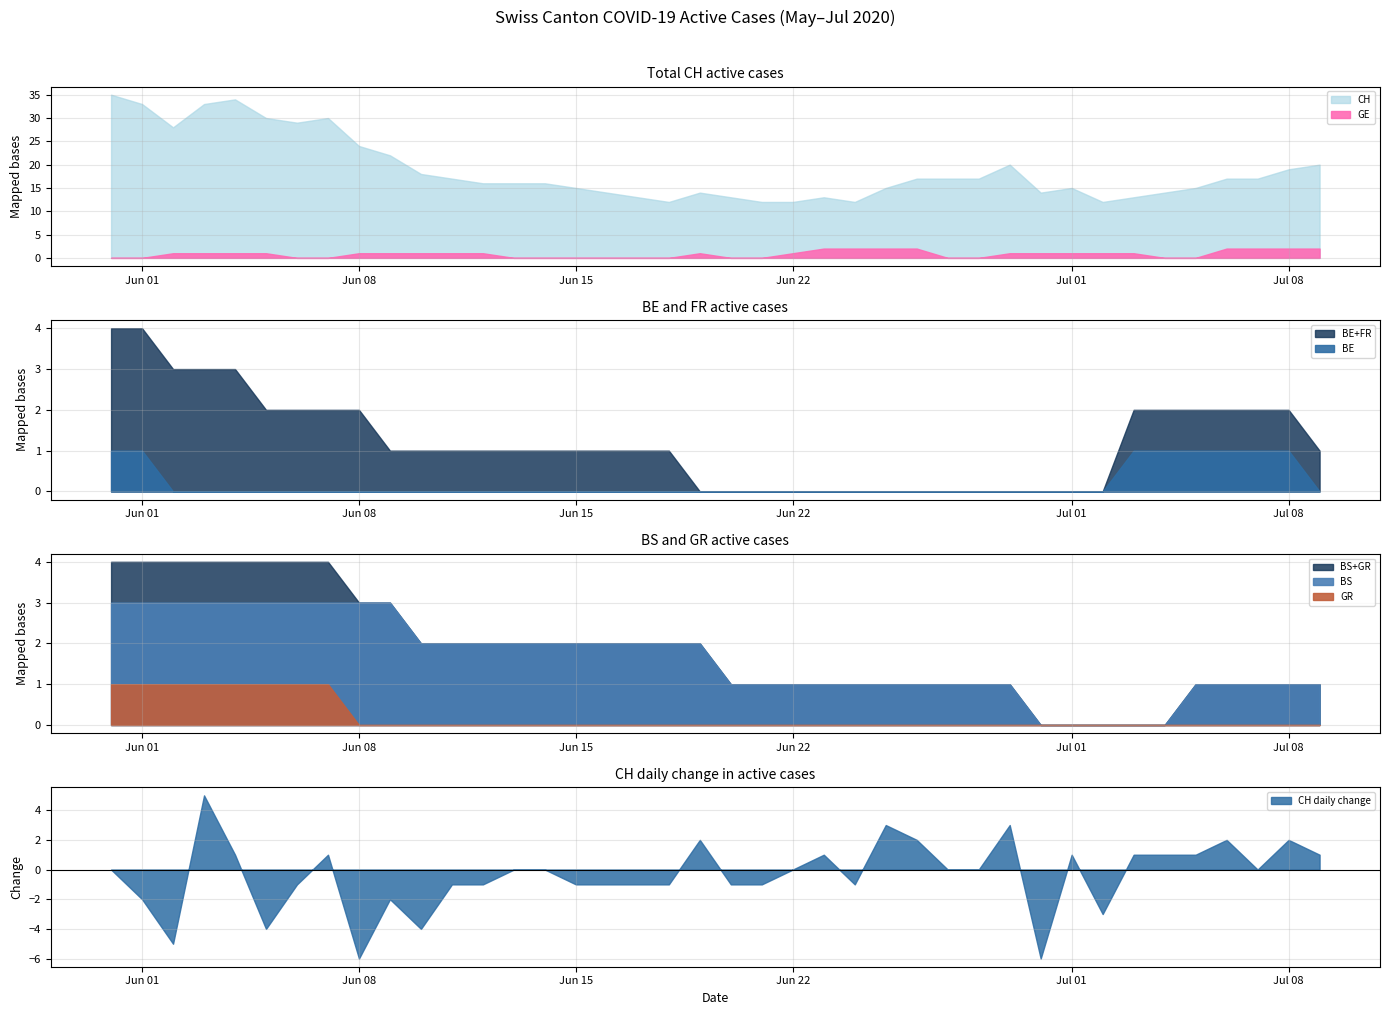

Rank the categories by BE value from highest to lowest.

2020-05-31, 2020-06-01, 2020-07-03, 2020-07-04, 2020-07-05, 2020-07-06, 2020-07-07, 2020-07-08, 2020-06-02, 2020-06-03, 2020-06-04, 2020-06-05, 2020-06-06, 2020-06-07, 2020-06-08, 2020-06-09, 2020-06-10, 2020-06-11, 2020-06-12, 2020-06-13, 2020-06-14, 2020-06-15, 2020-06-16, 2020-06-17, 2020-06-18, 2020-06-19, 2020-06-20, 2020-06-21, 2020-06-22, 2020-06-23, 2020-06-24, 2020-06-25, 2020-06-26, 2020-06-27, 2020-06-28, 2020-06-29, 2020-06-30, 2020-07-01, 2020-07-02, 2020-07-09